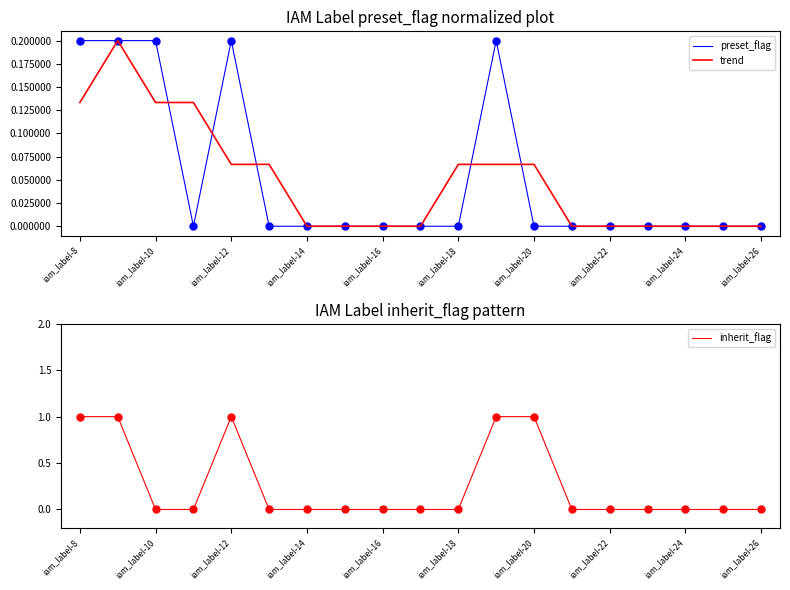

What is the greatest value displayed?

1.0